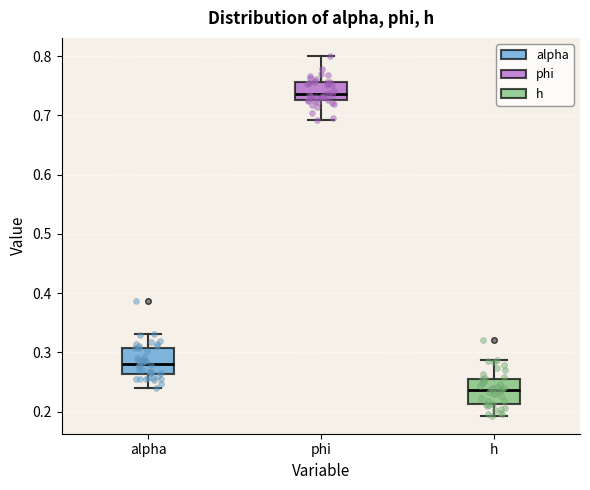

Where does the median line of the box for alpha sit on the y-axis? The values are not printed on the chart, so give them approximately, as read against the axis.

0.28